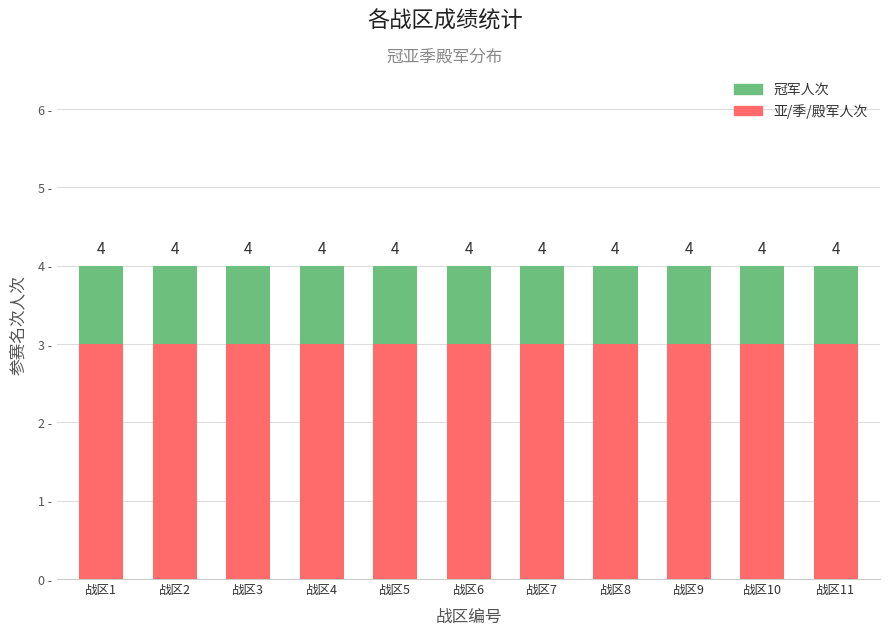

Are the bars horizontal?

No